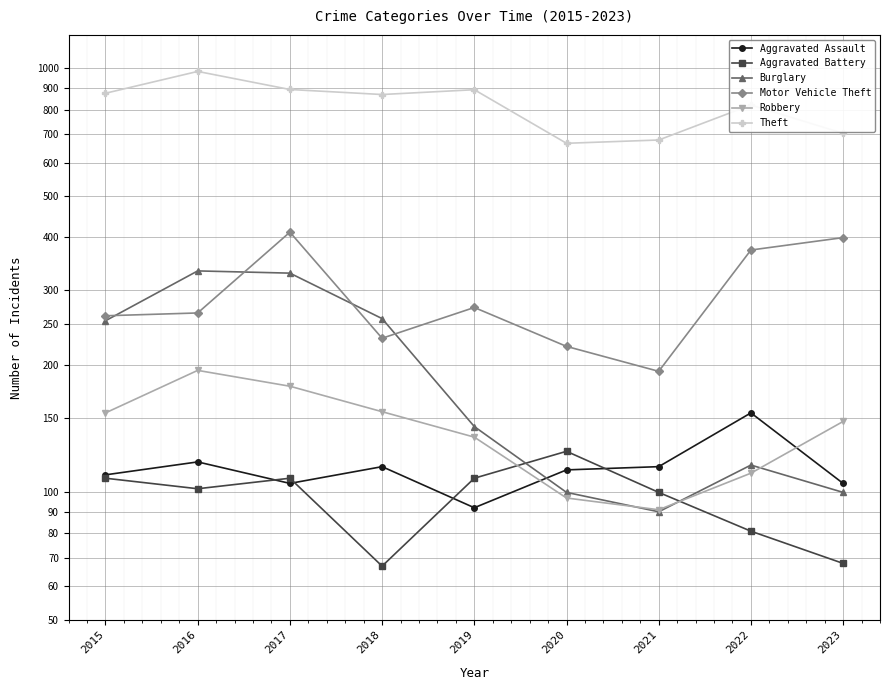

Reading left to right, what are all the values shown in this chart?

Aggravated Assault: 110	118	105	115	92	113	115	154	105
Aggravated Battery: 108	102	108	67	108	125	100	81	68
Burglary: 254	333	329	257	143	100	90	116	100
Motor Vehicle Theft: 261	265	411	231	273	221	193	373	399
Robbery: 154	194	178	155	135	97	91	111	147
Theft: 874	984	892	868	891	666	678	820	703